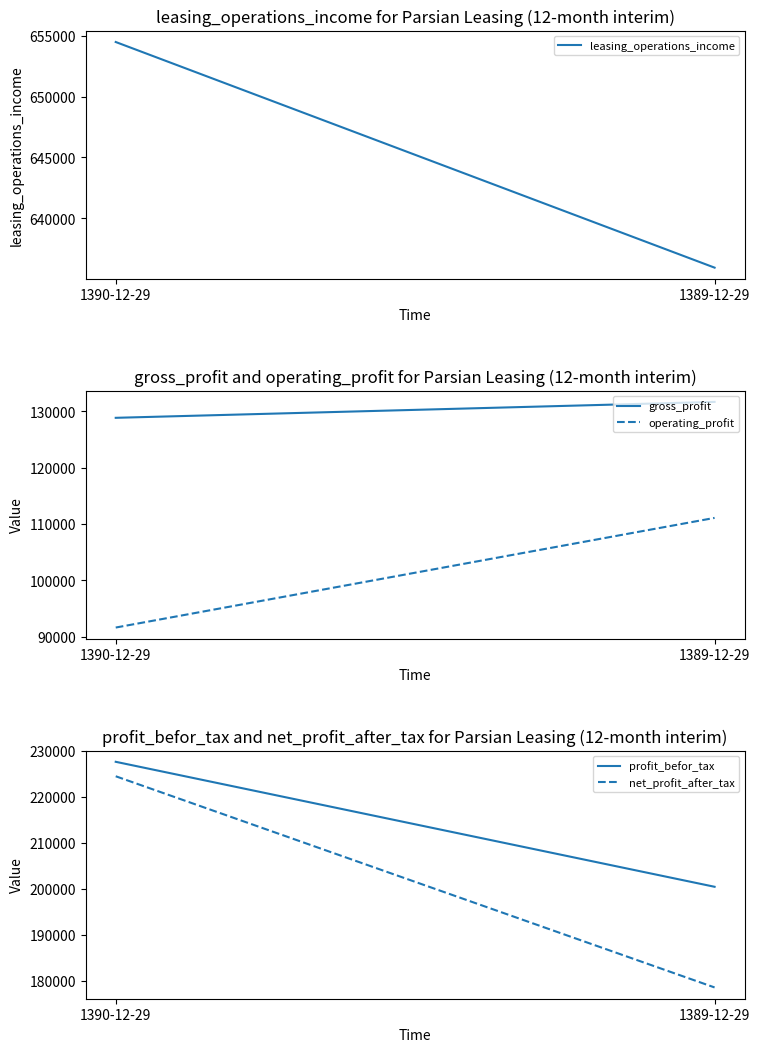

Which series changed the most between 1390-12-29 and 1389-12-29?

net_profit_after_tax